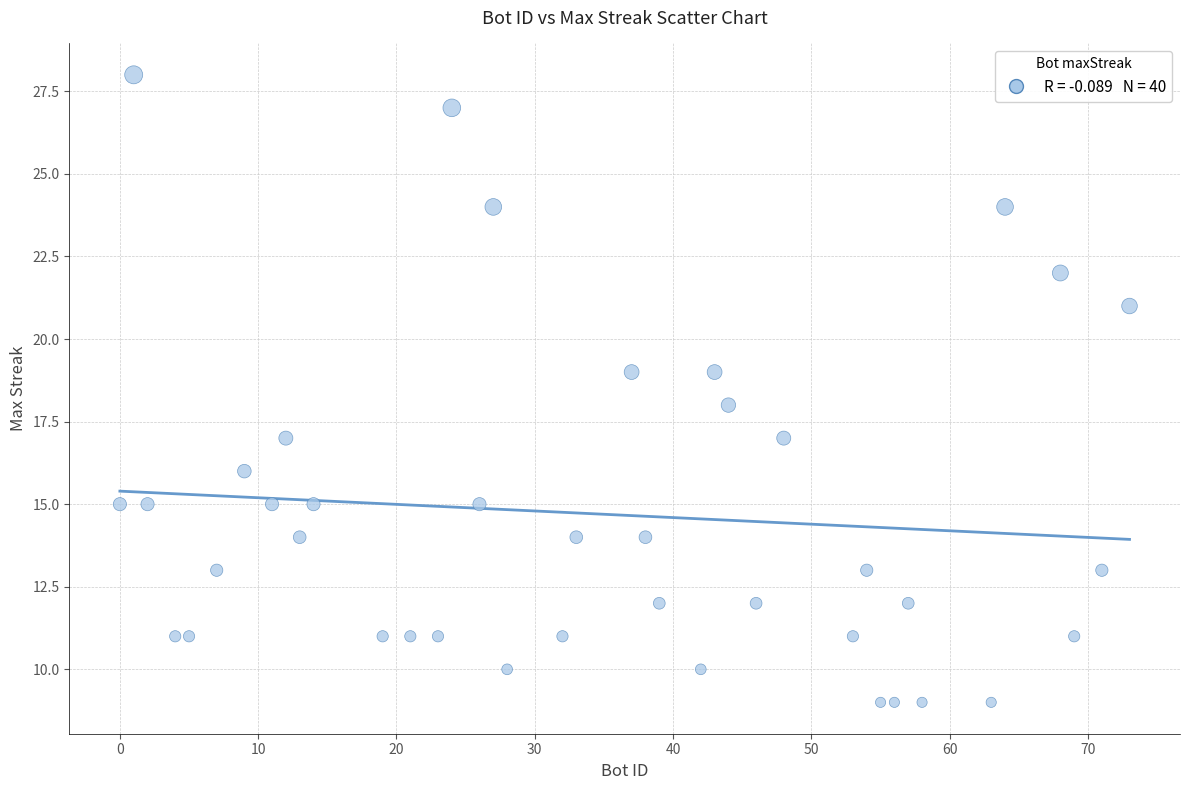

What is the range of X values (max minus min)?

73